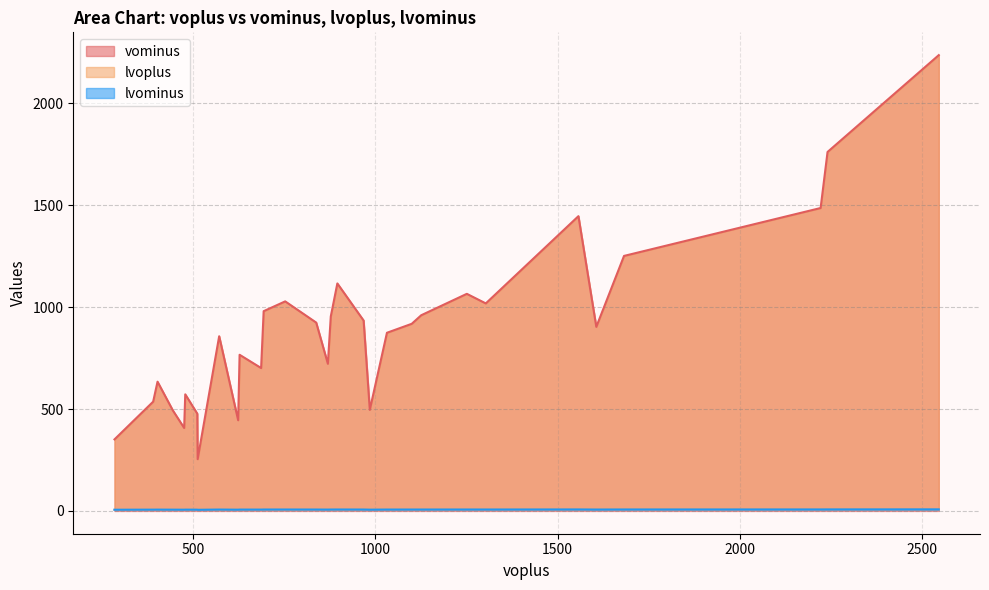

How many interior local valleys does the vominus series have?

8